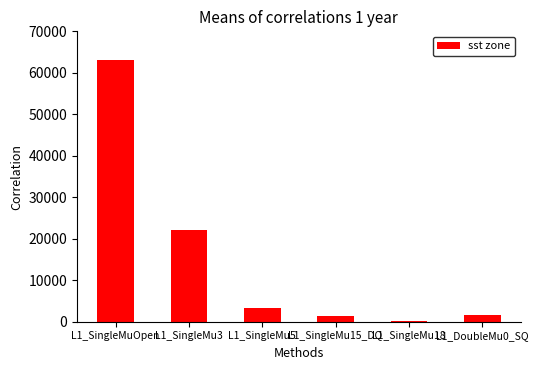

The value at L1_SingleMu5 is 3400. True or false?

True